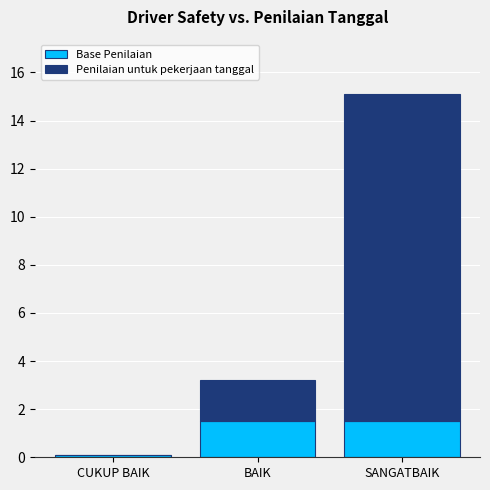

Does the chart contain stacked bars?

Yes